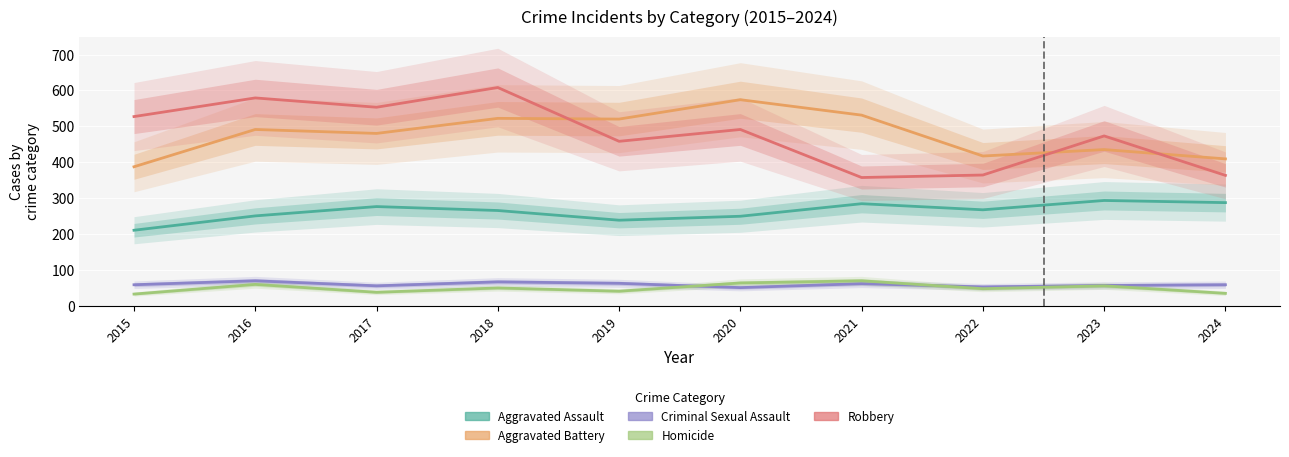

Count the number of data series in this chart.

5